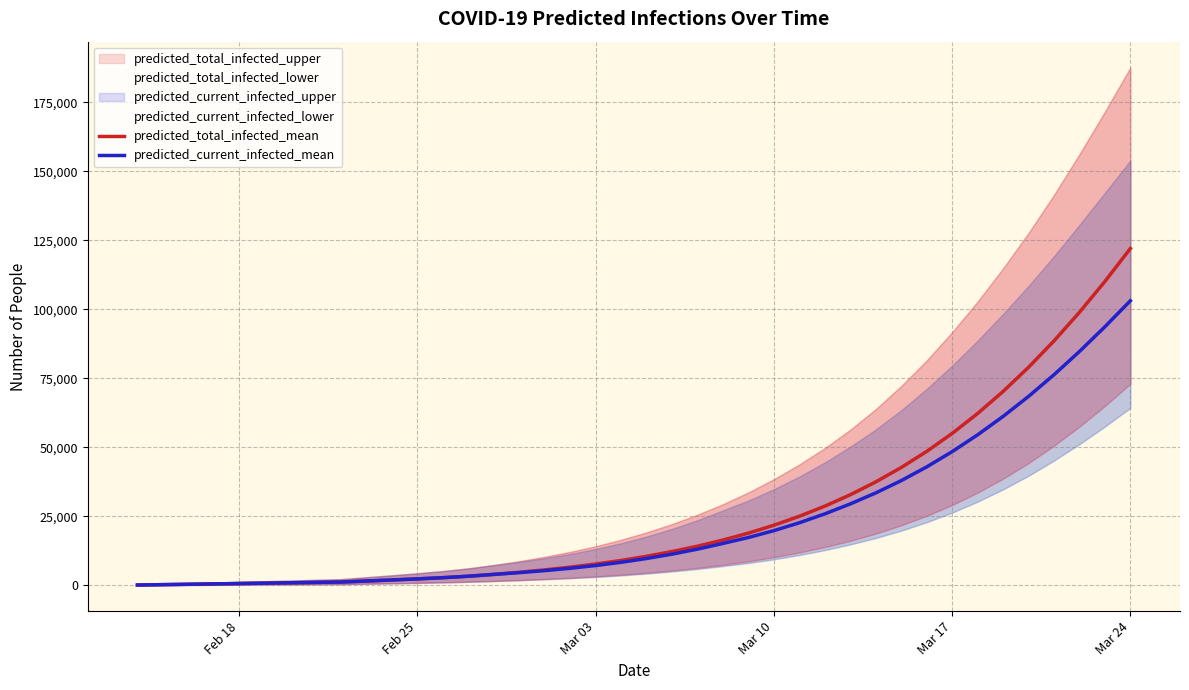

True or false: predicted_current_infected_mean and predicted_total_infected_mean intersect in this chart.

False